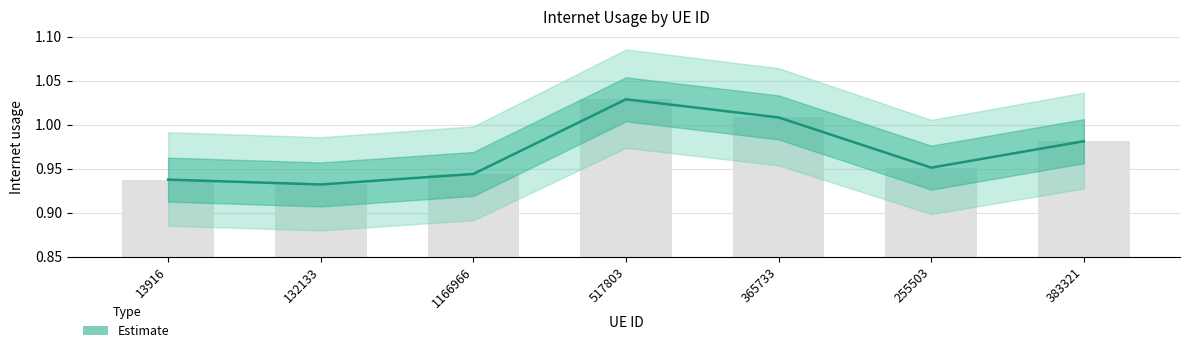

What is the difference between the maximum and minimum values?

0.1